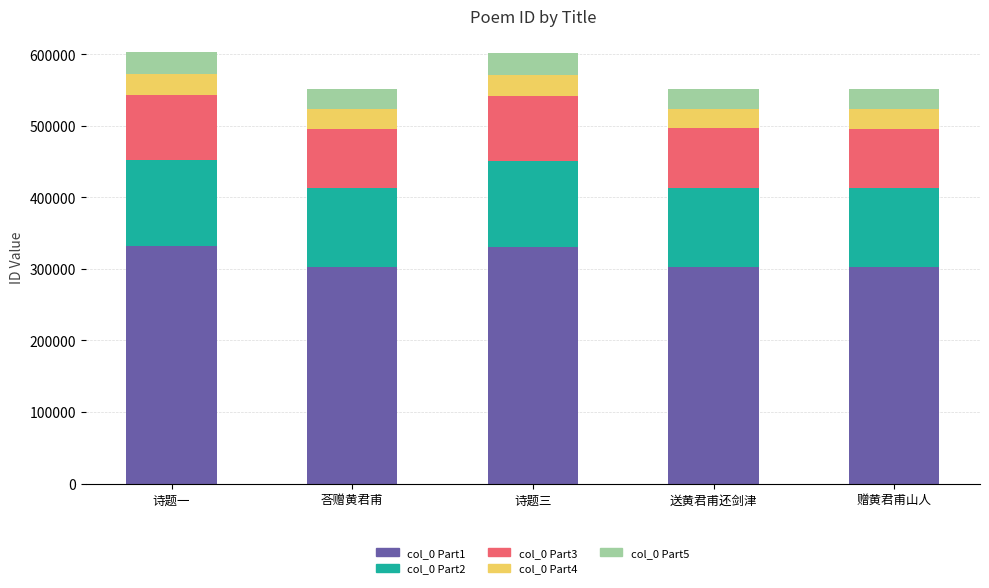

What is the total value across all series at 赠黄君甫山人?

550822.0